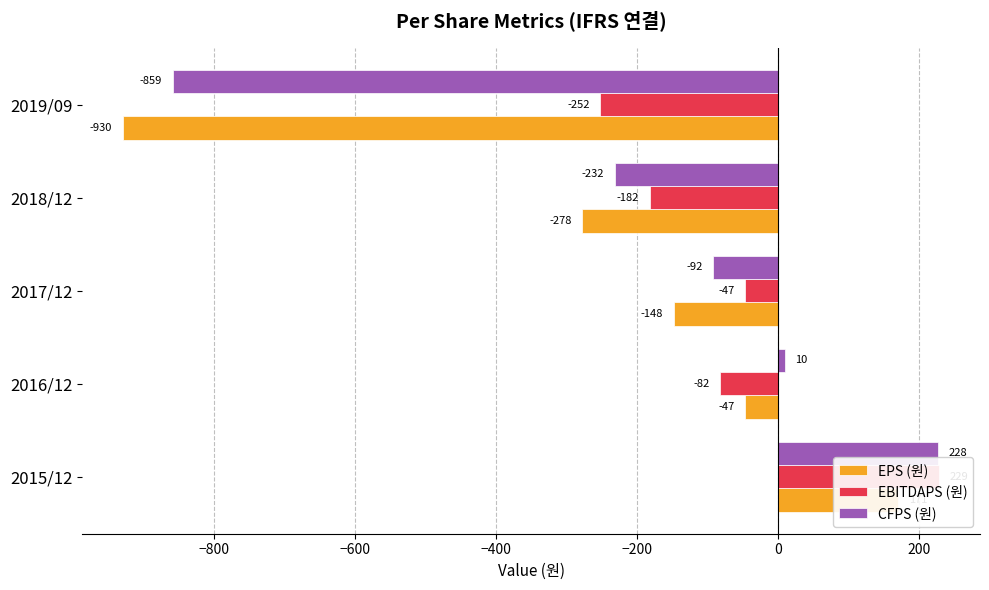

How many bars are there in total?

15